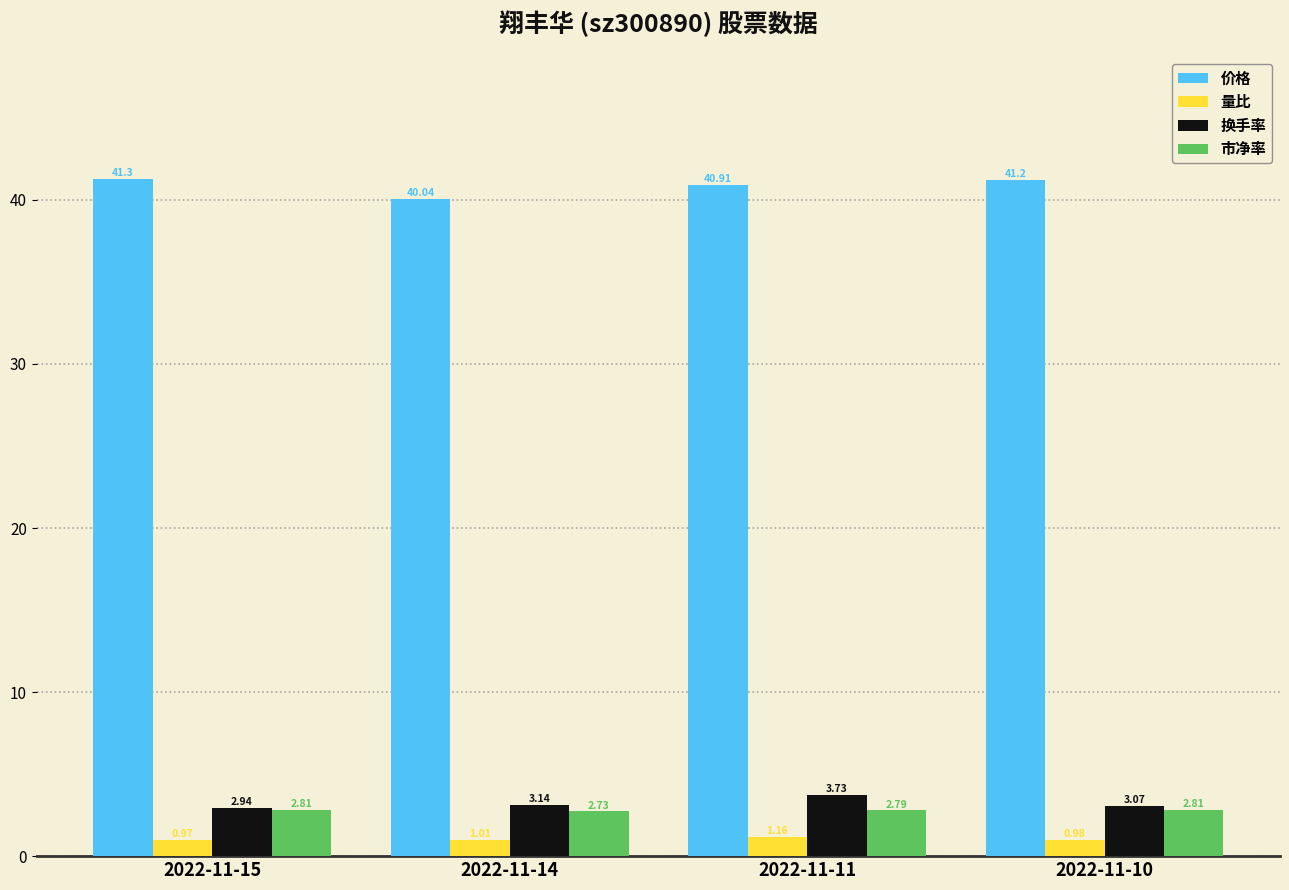

At which category is the sum across all series the highest?

2022-11-11